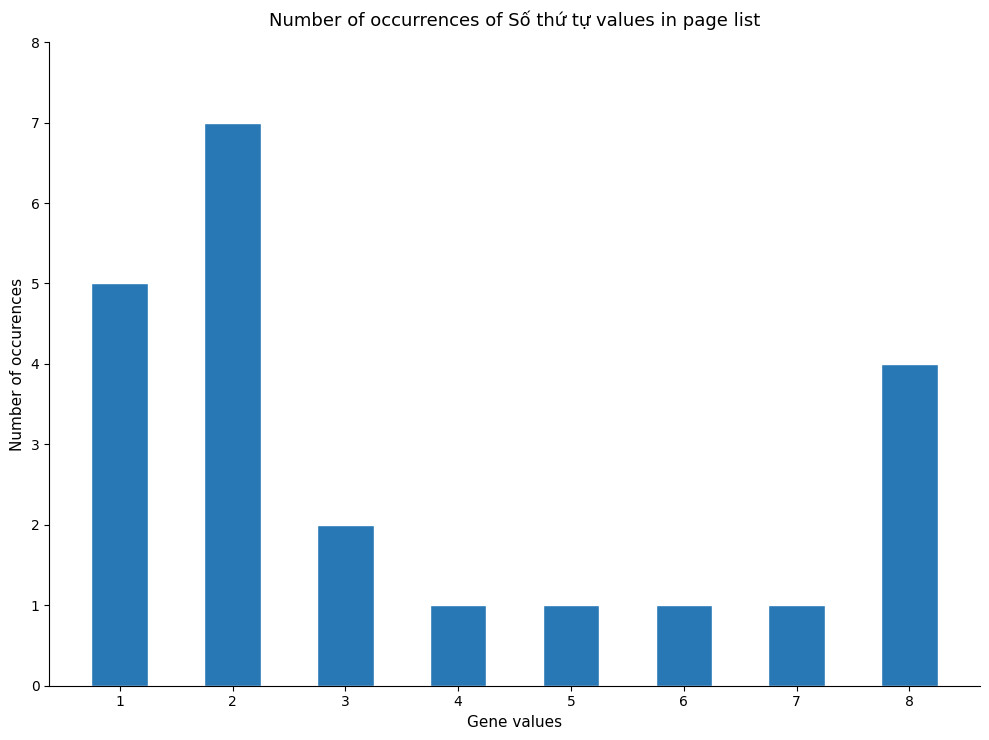

Is it true that the value at 6 is 1?

True